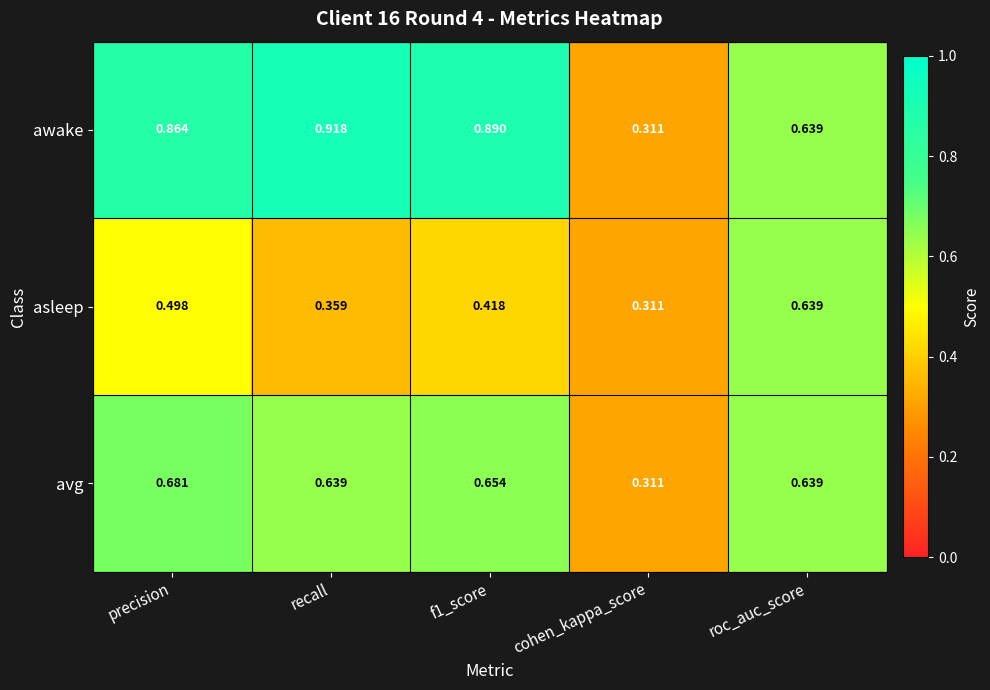

At which category is the sum across all series the highest?

precision